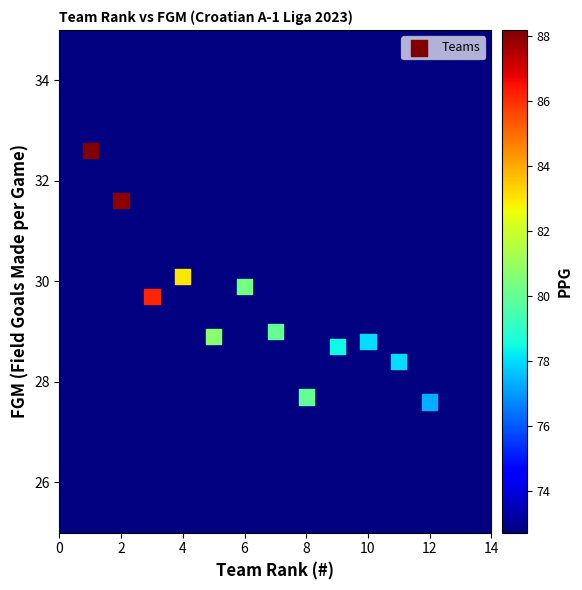

What is the range of Y values (max minus min)?

5.2